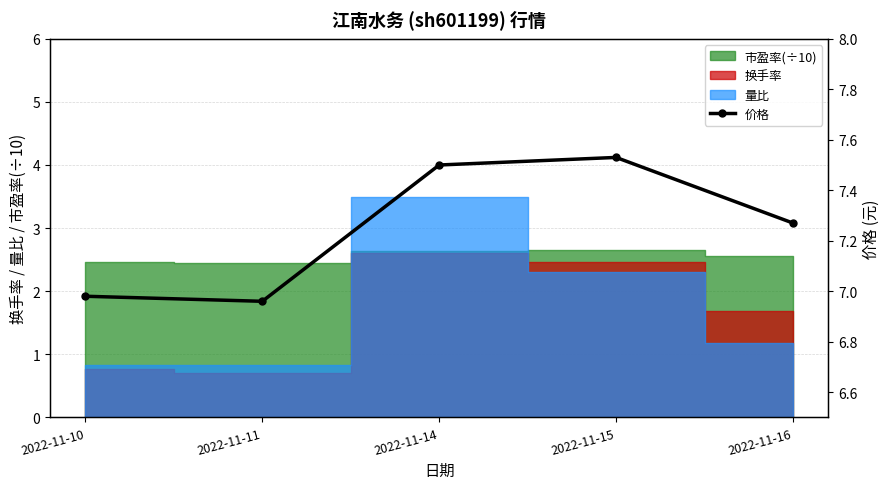

List the labels in order of value, largest first.

2022-11-15, 2022-11-14, 2022-11-16, 2022-11-10, 2022-11-11